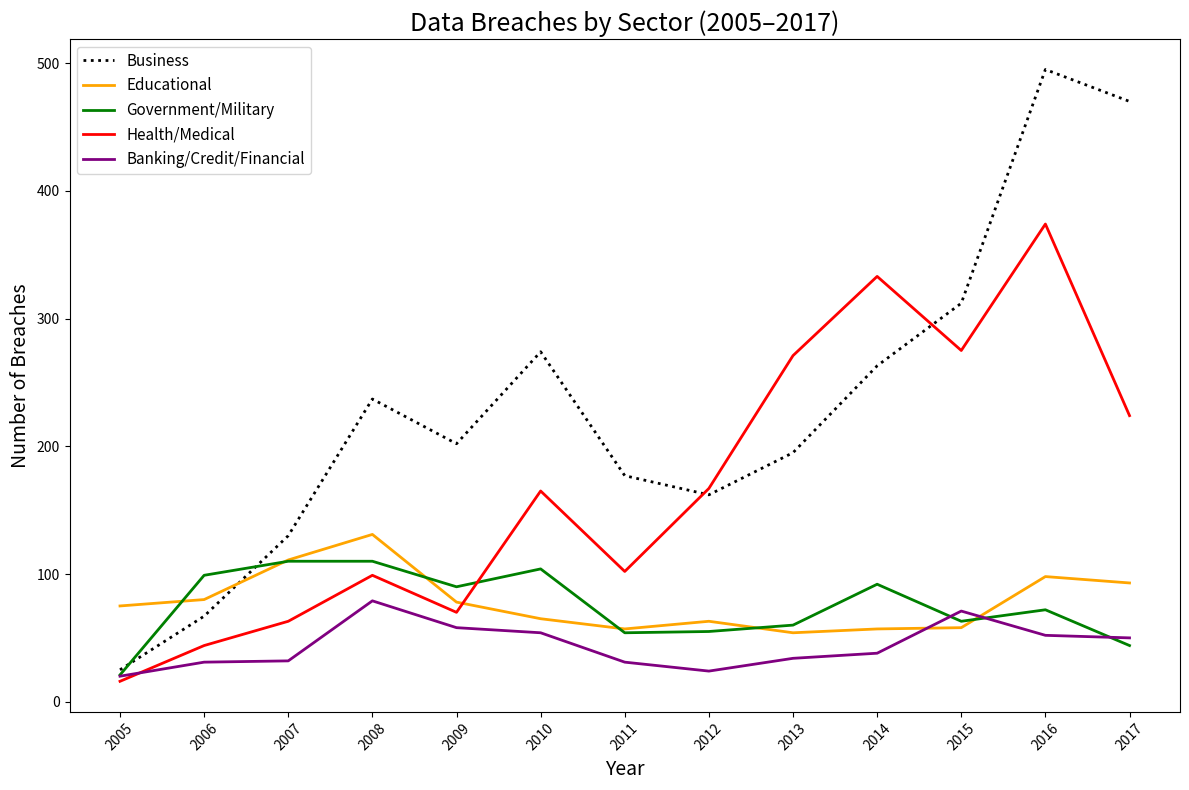

How many lines are shown in the chart?

5